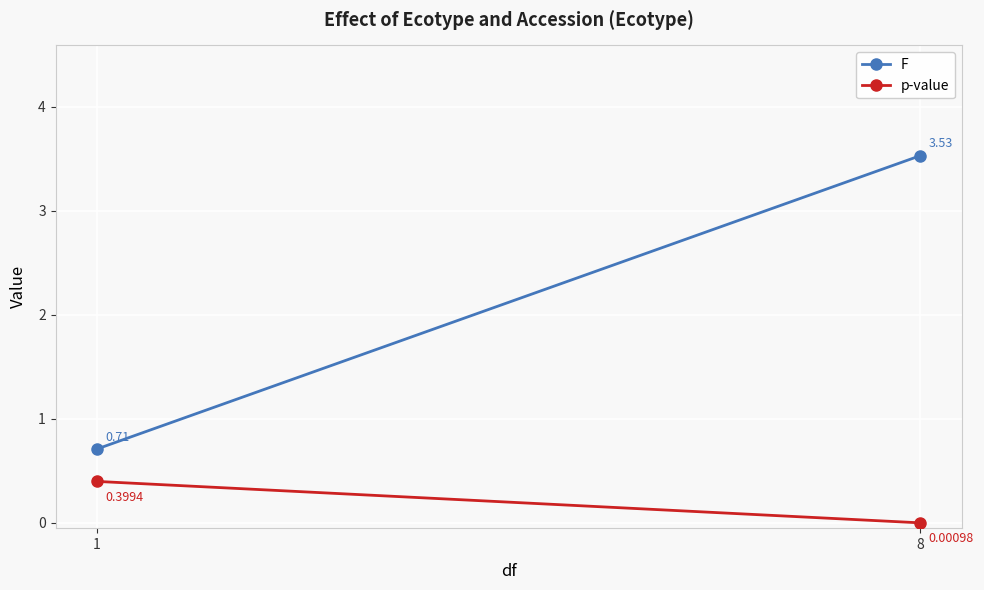

What is the greatest value displayed?

3.5